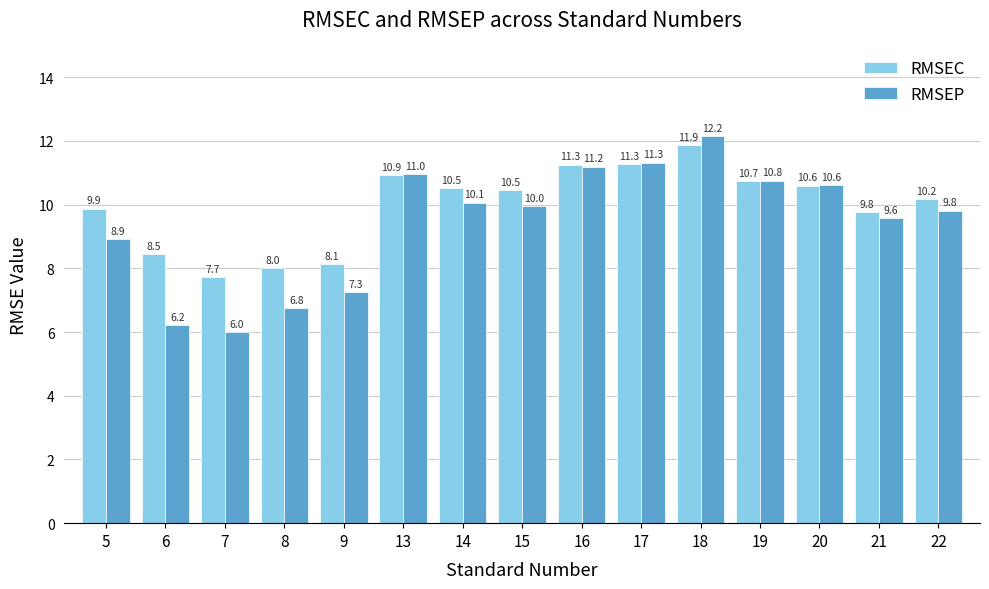

The RMSEC series shows 3.8 at 19. True or false?

False